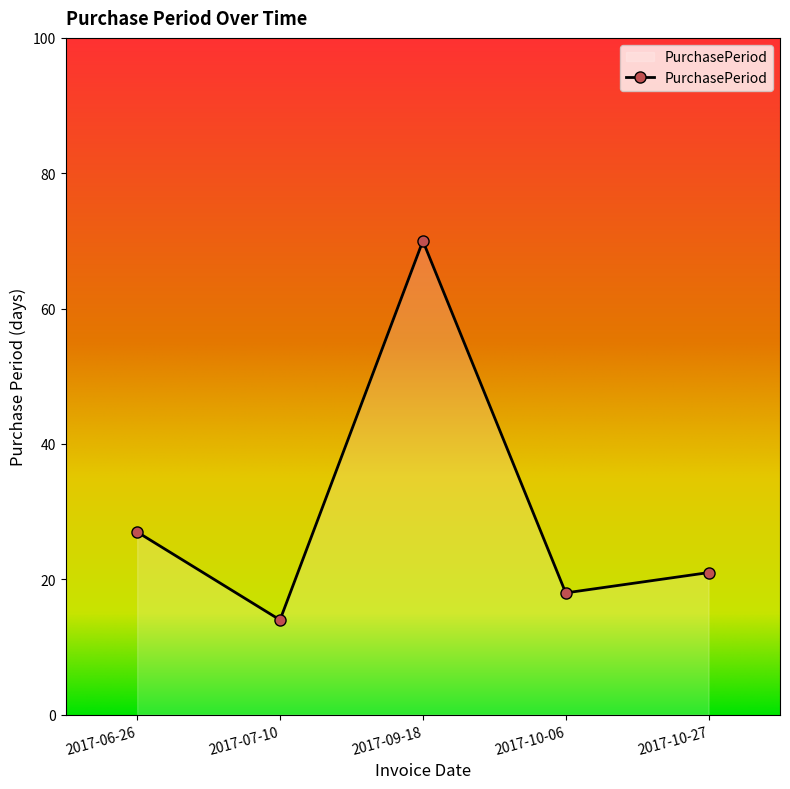

What is the sum of the values at 2017-06-26 and 2017-07-10?

41